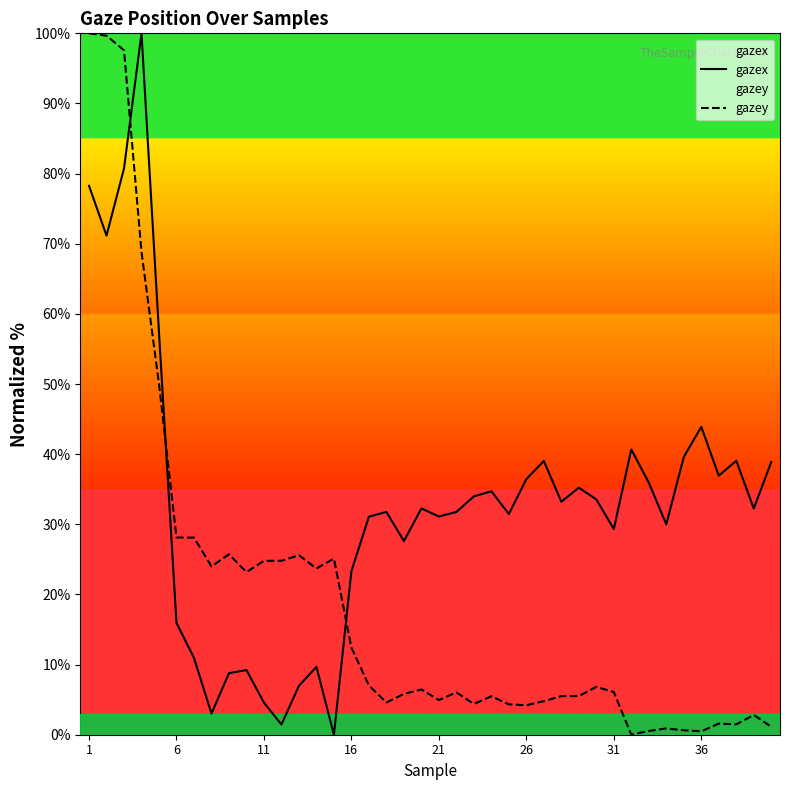

Rank the series by their average value, from lowest to highest.

gazey, gazex